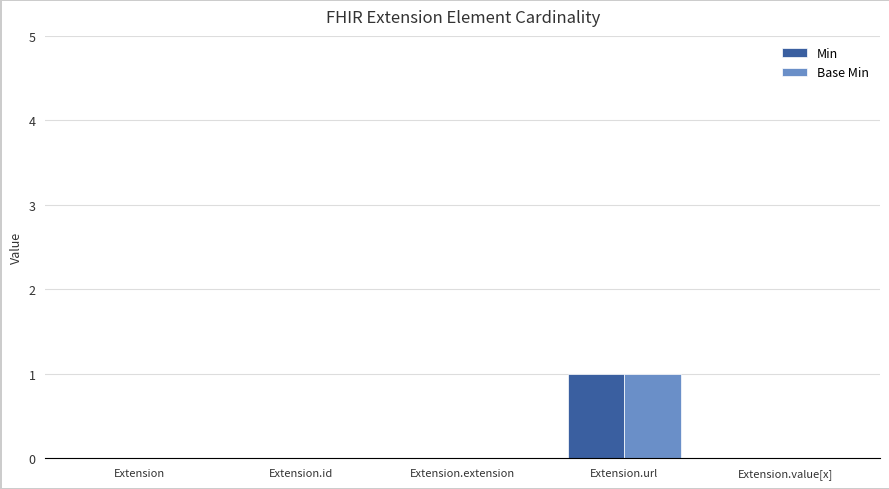

Is it true that Base Min equals 0 at Extension.extension?

True